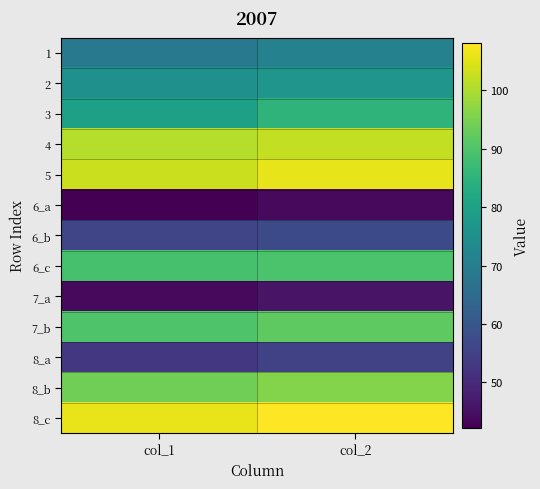

At col_1, list the series in order from smallest to largest.

6_a, 7_a, 8_a, 6_b, 1, 2, 3, 6_c, 7_b, 8_b, 4, 5, 8_c